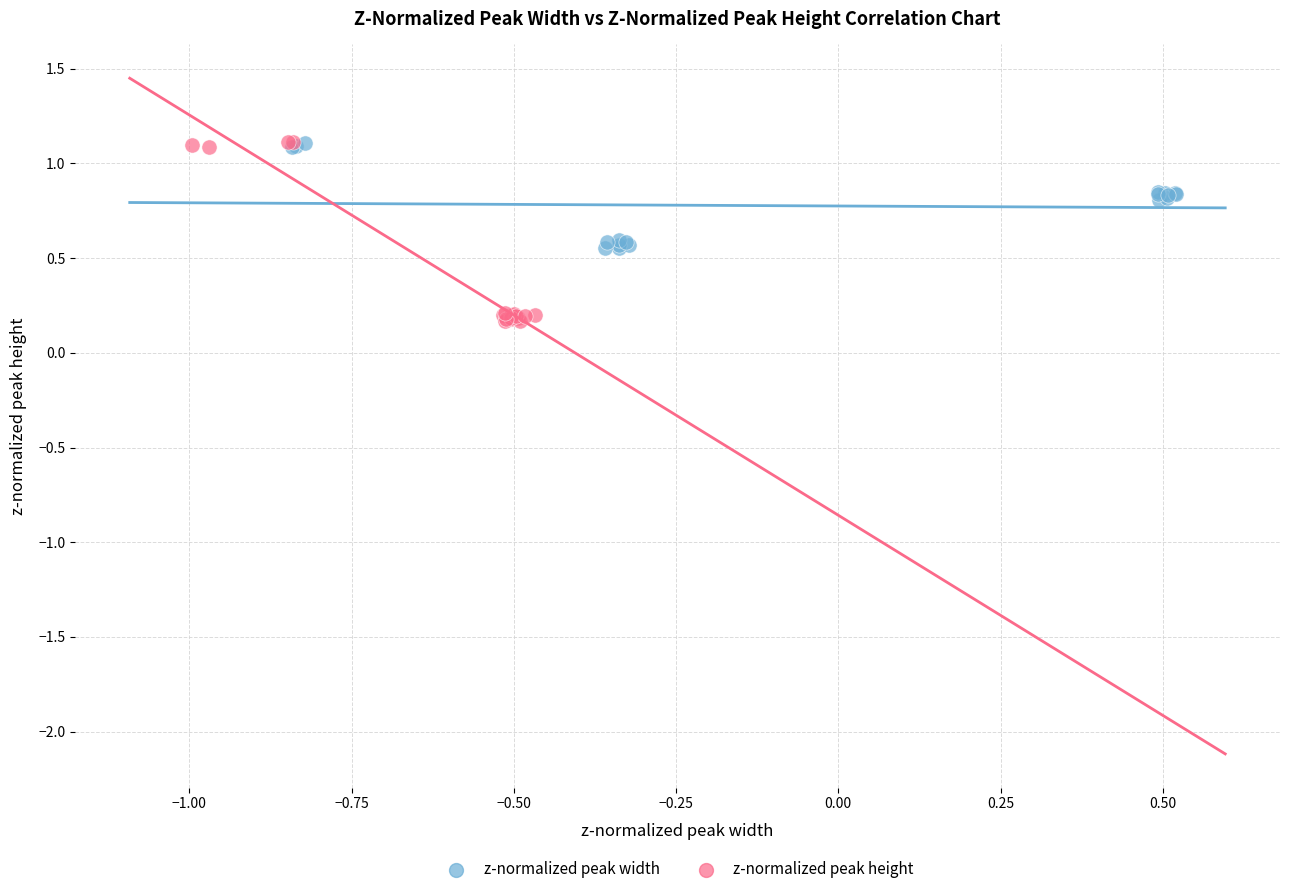

What are all the series names shown in the legend?

z-normalized peak width, z-normalized peak height